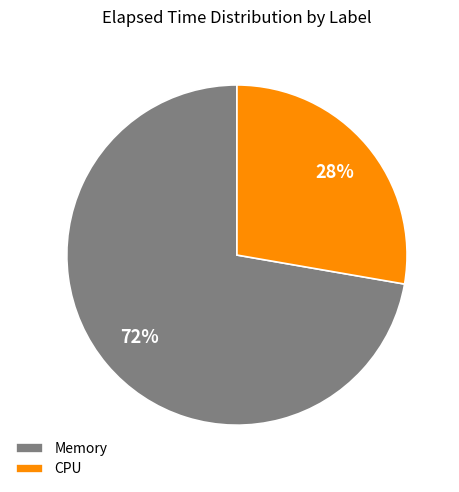

How many segments does this pie chart have?

2